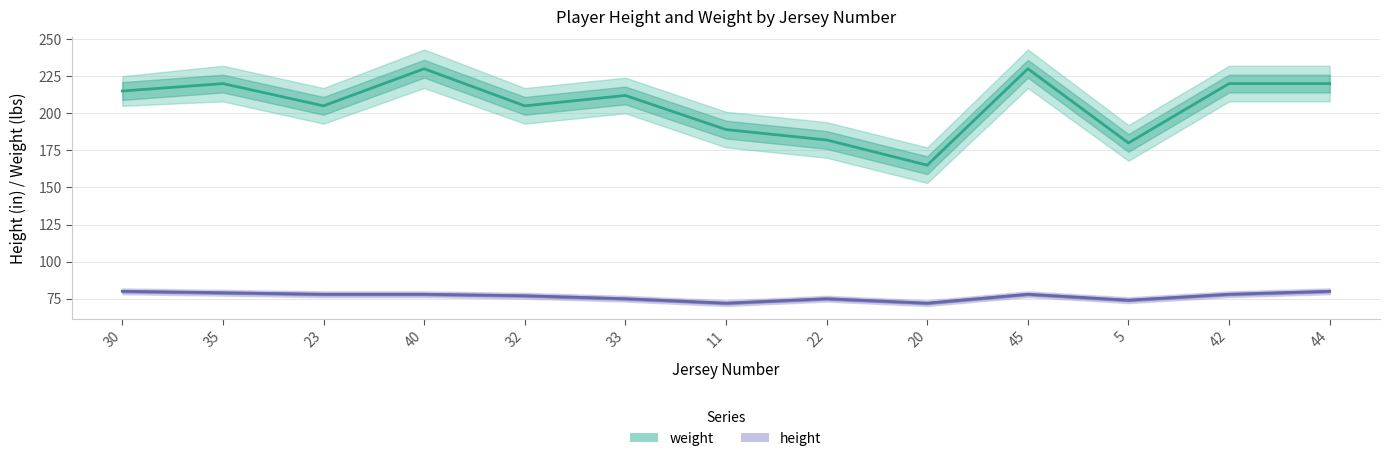

What is the spread (max minus min) of values at 22?

107